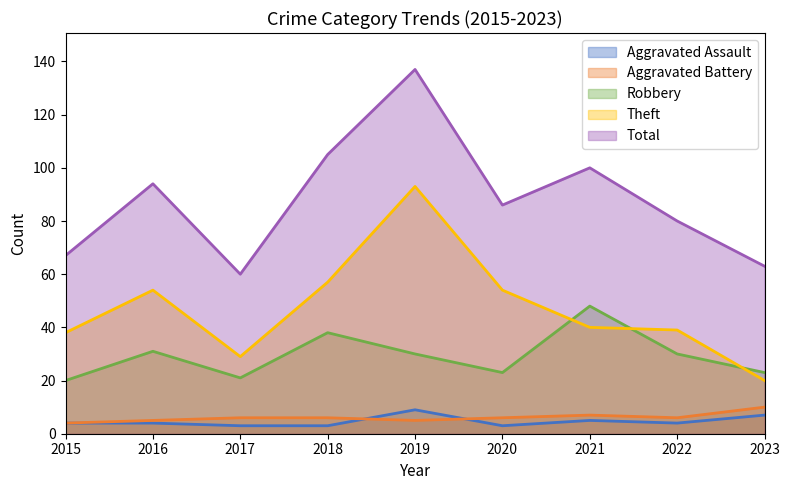

What is the value of the Aggravated Battery point at the 2nd from the left?

5